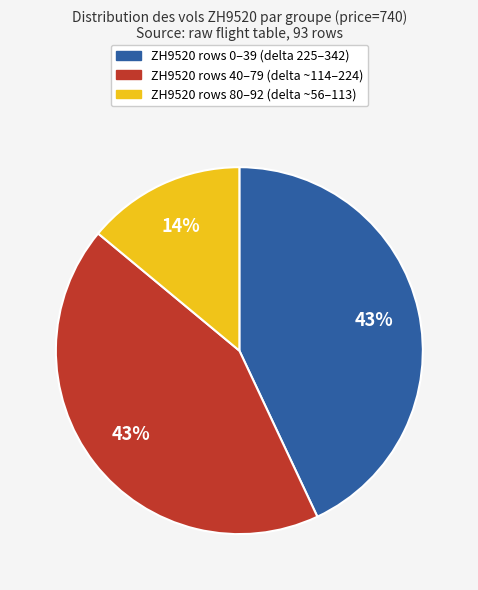

Is there any slice that represents more than half of the pie?

No